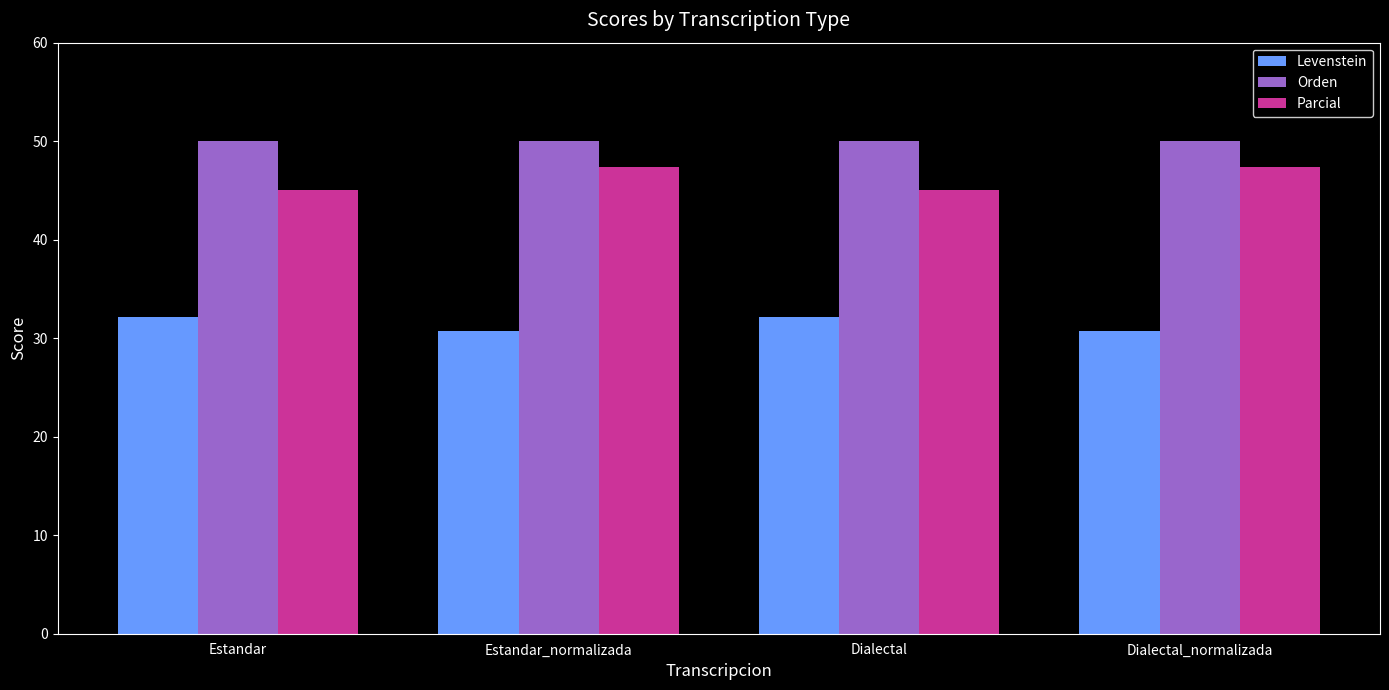

List the series in order of their overall mean, lowest first.

Levenstein, Parcial, Orden